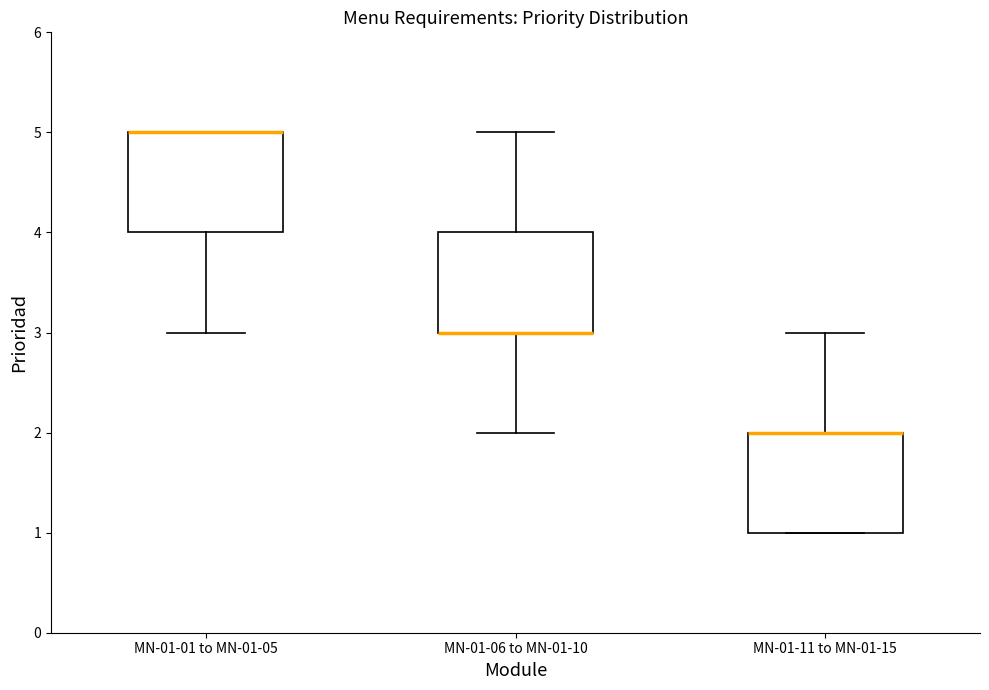

Reading left to right, transcribe this box plot: for each box, give where its median line is, the range the box spans, and where its two whiskers end, as read against the y-axis. The values are not printed on the chart, so give them approximately, as read against the axis.

MN-01-01 to MN-01-05: median 5 (drawn on the box's upper edge), box 4 to 5, whiskers 3 to 5
MN-01-06 to MN-01-10: median 3 (drawn on the box's lower edge), box 3 to 4, whiskers 2 to 5
MN-01-11 to MN-01-15: median 2 (drawn on the box's upper edge), box 1 to 2, whiskers 1 to 3